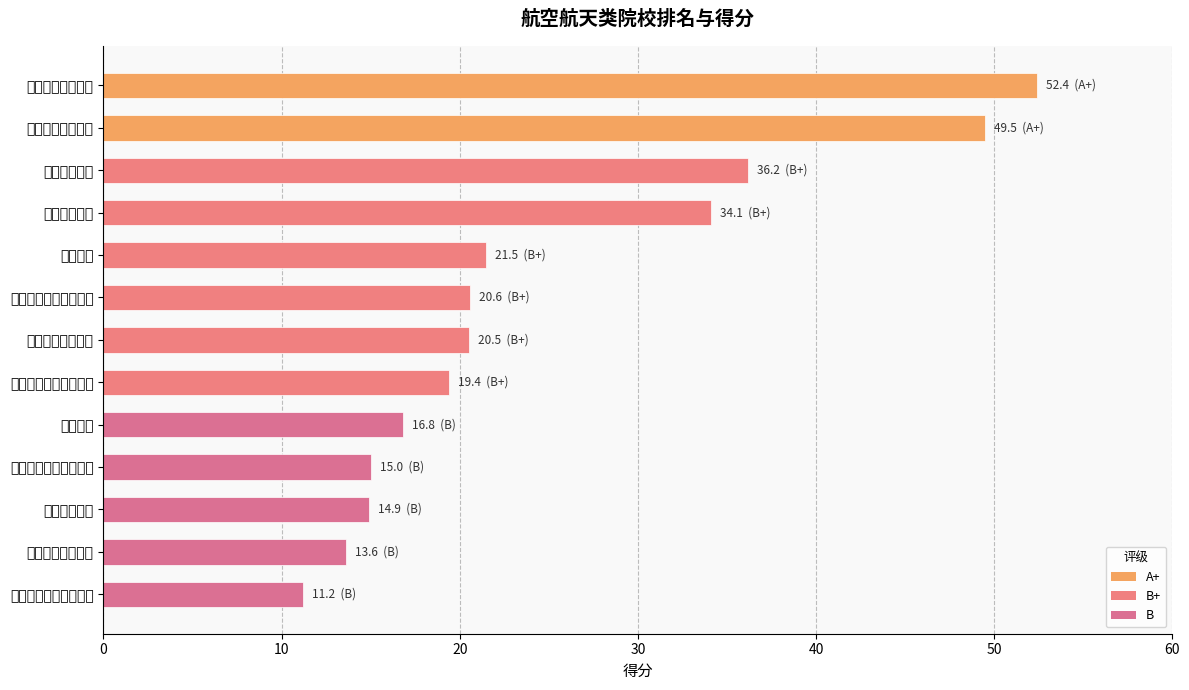

At which category does the chart reach its minimum across all series?

北京理工大学珠海学院